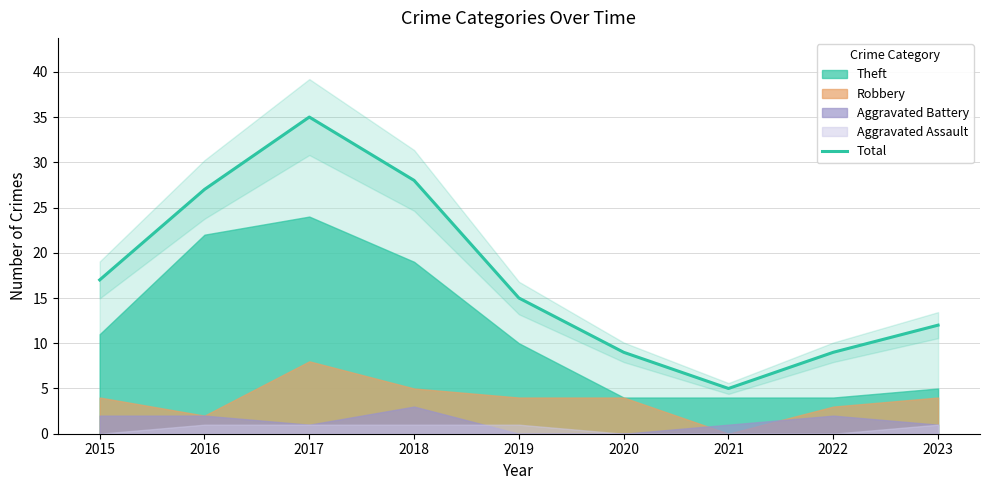

Reading left to right, what are all the values shown in this chart?

17	27	35	28	15	9	5	9	12